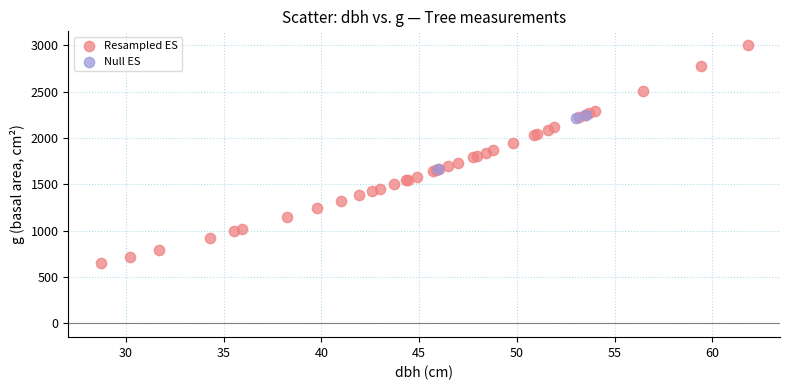

Which series reaches the minimum Y coordinate?

Resampled ES